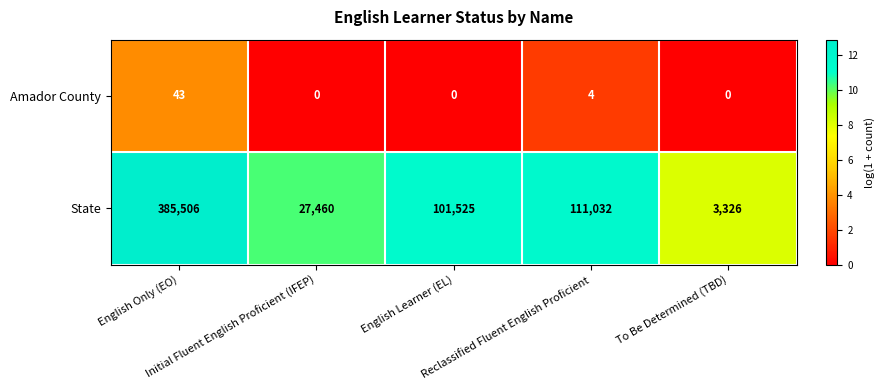

Which series has the largest range (max minus min)?

State